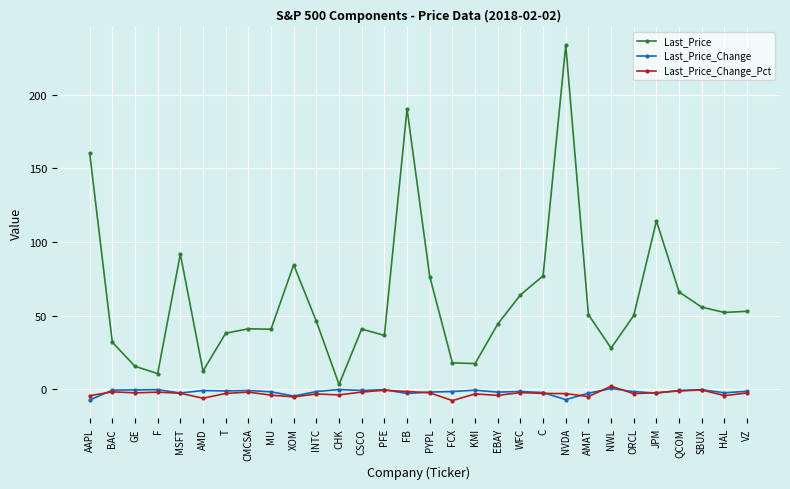

How many values in the Last_Price series exceed 50?

15